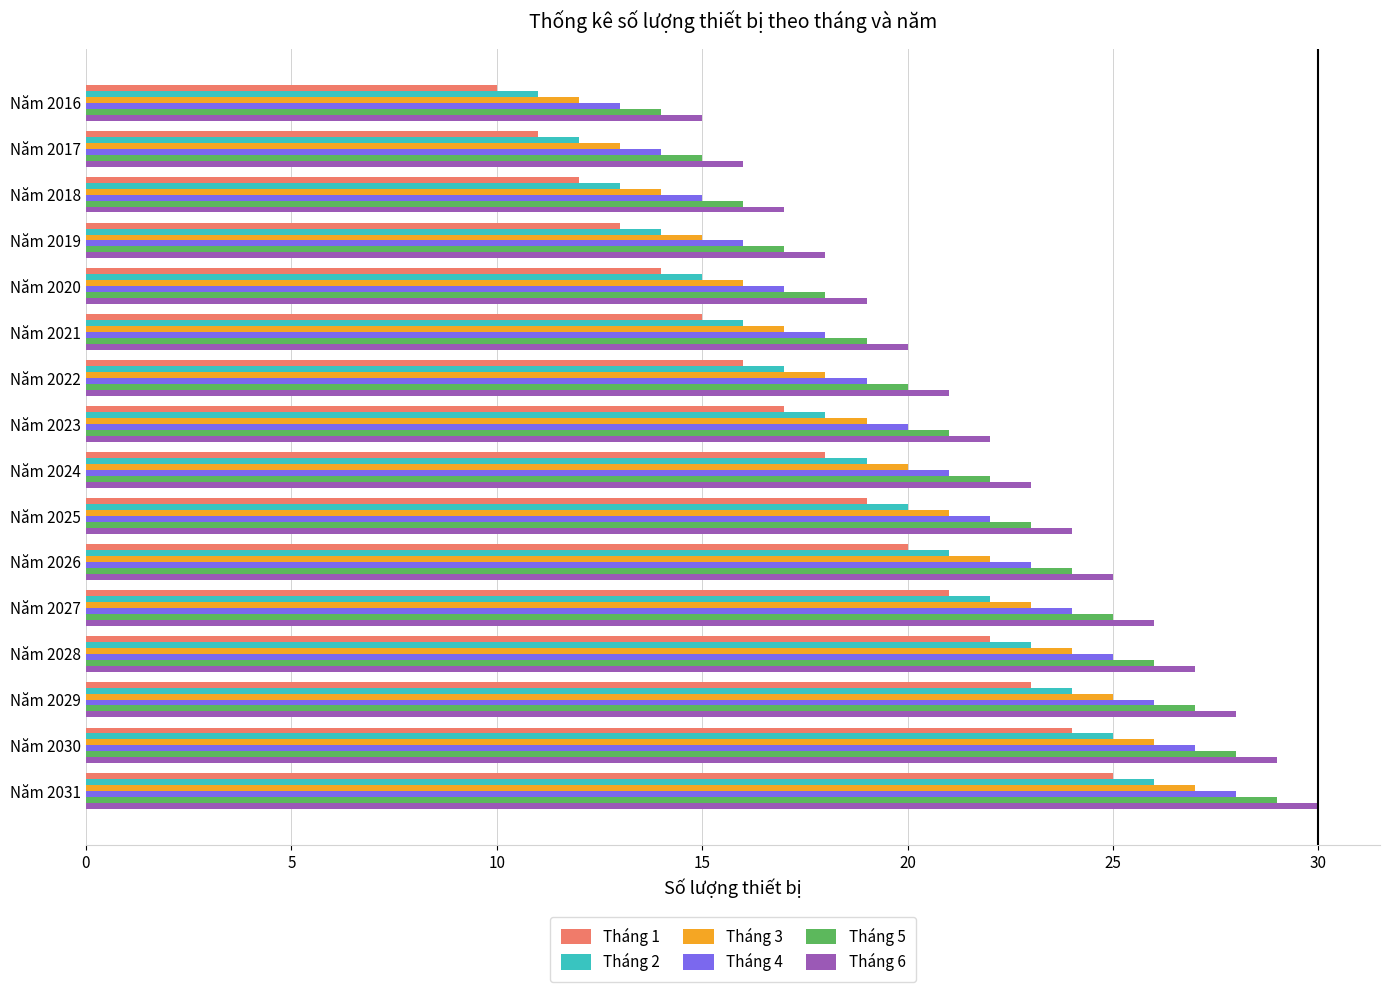

Rank the categories by Tháng 6 value from lowest to highest.

Năm 2016, Năm 2017, Năm 2018, Năm 2019, Năm 2020, Năm 2021, Năm 2022, Năm 2023, Năm 2024, Năm 2025, Năm 2026, Năm 2027, Năm 2028, Năm 2029, Năm 2030, Năm 2031